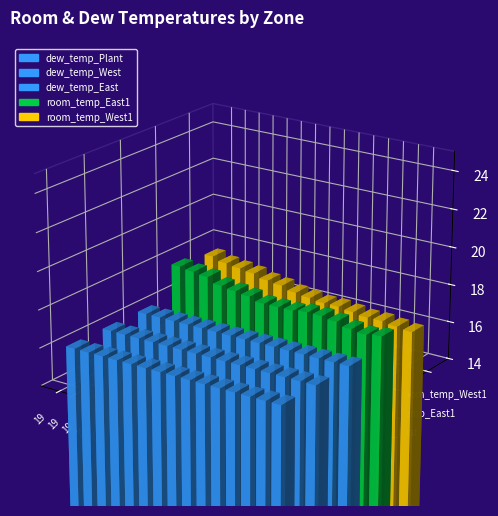

List the labels in order of dew_temp_Plant value, smallest first.

19.0, 19.0, 19.0, 19.0, 19.0, 19.0, 19.0, 19.0, 19.0, 19.0, 19.0, 22.4, 22.4, 22.4, 22.1